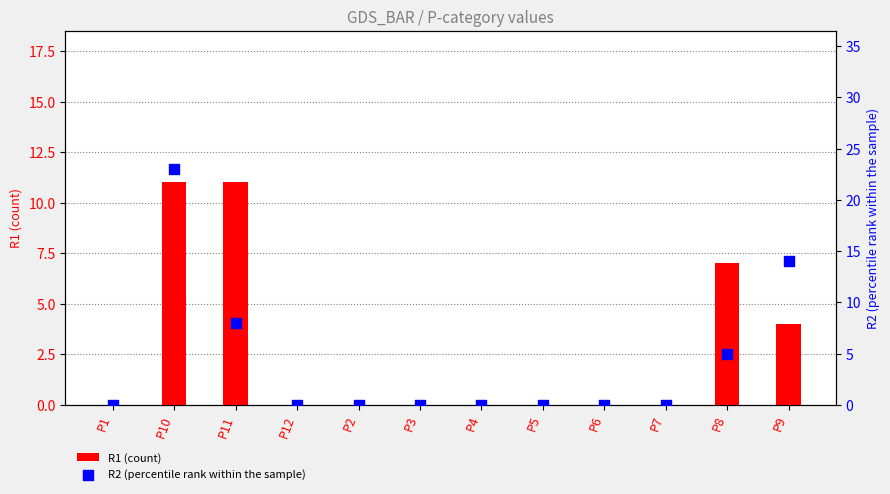

Which series has the largest Y range (max minus min)?

R2 (percentile rank within the sample)